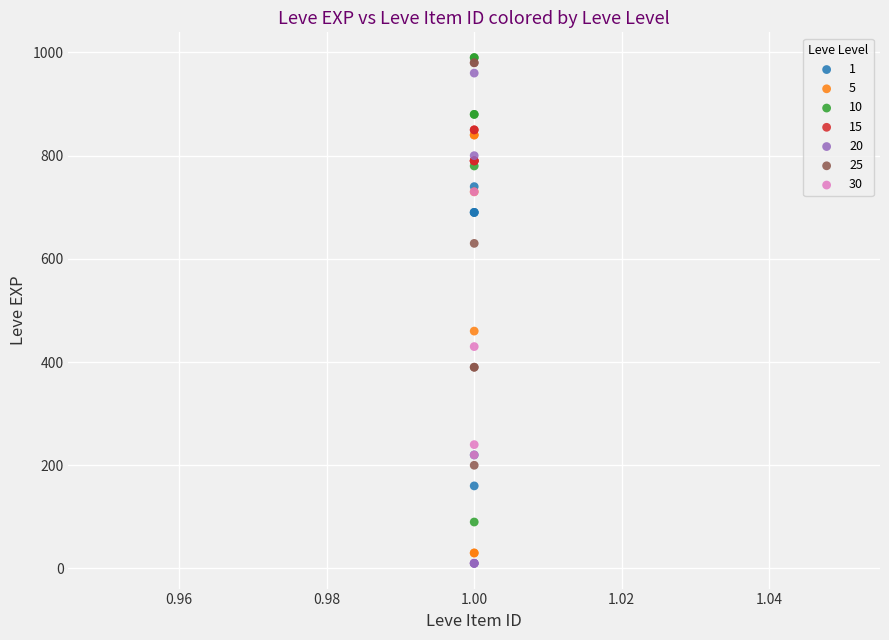

Which series has the largest Y range (max minus min)?

20